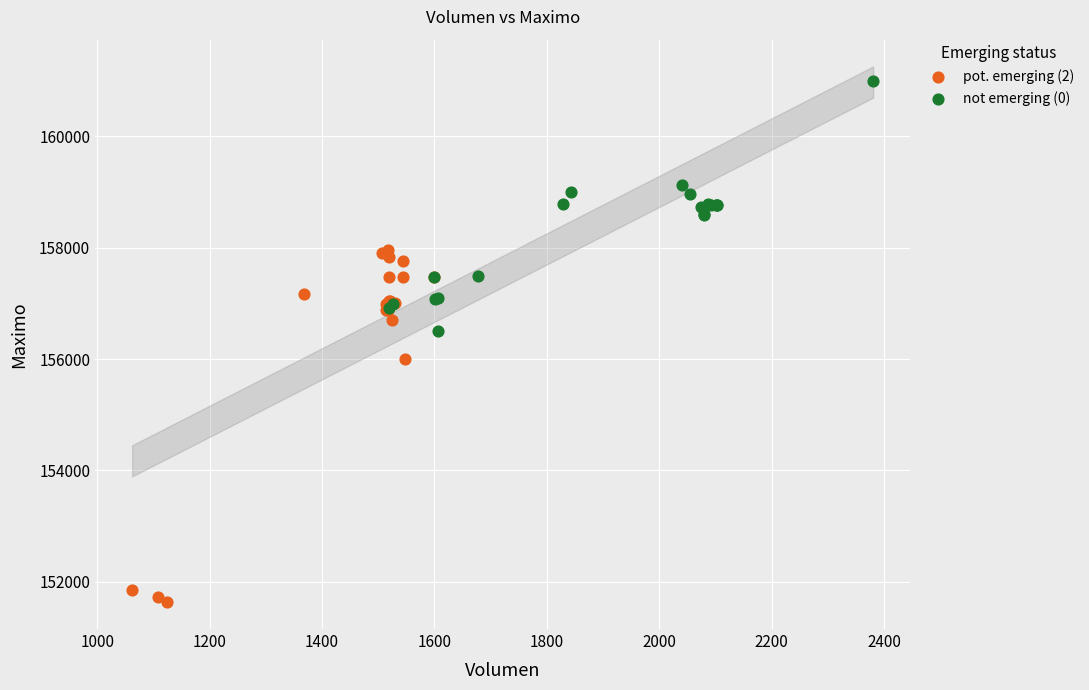

Which series reaches the maximum Y coordinate?

not emerging (0)